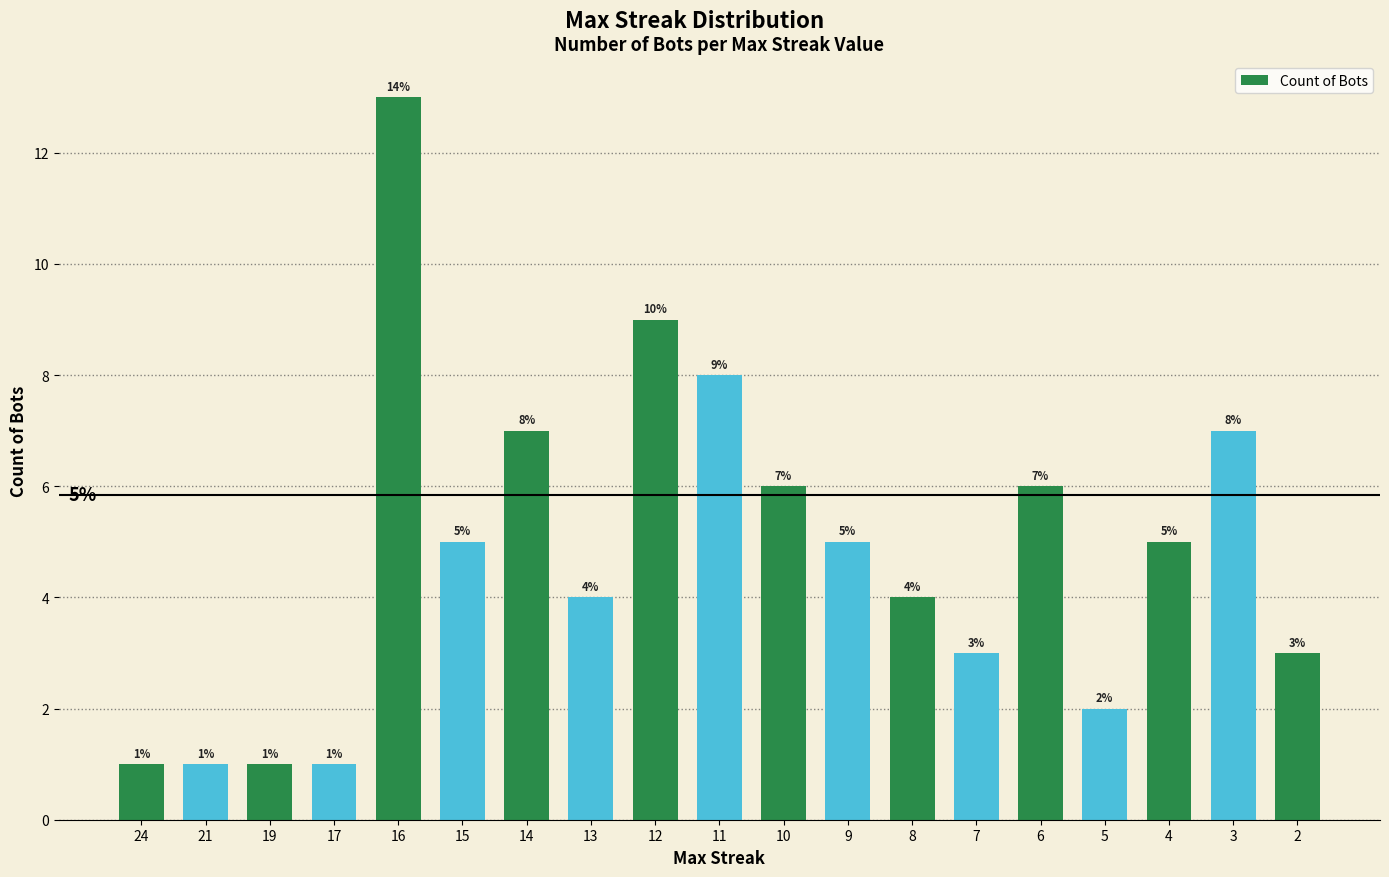

How many categories are shown in the chart?

19